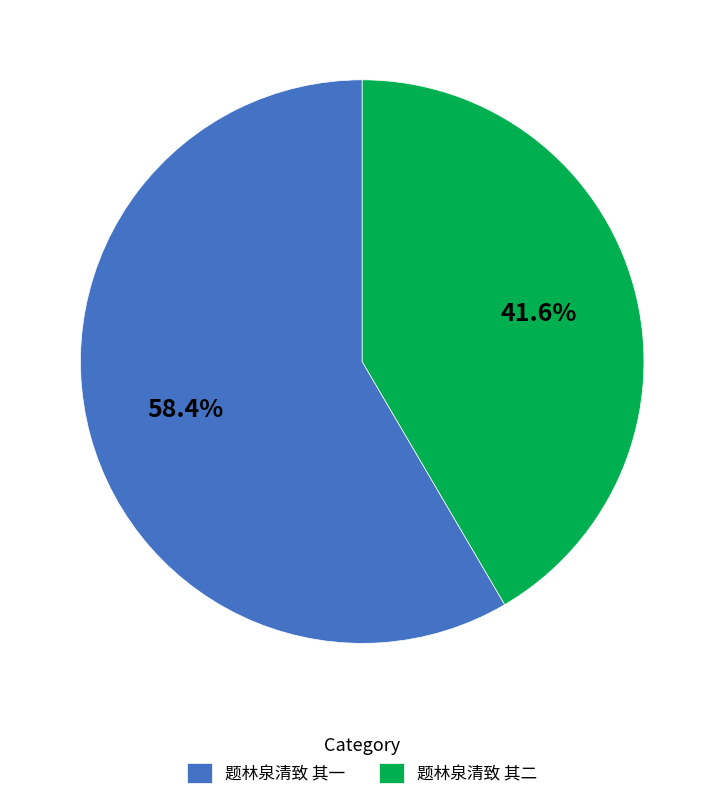

To the nearest percent, what is the difference between the largest and smallest slice percentages?

17%